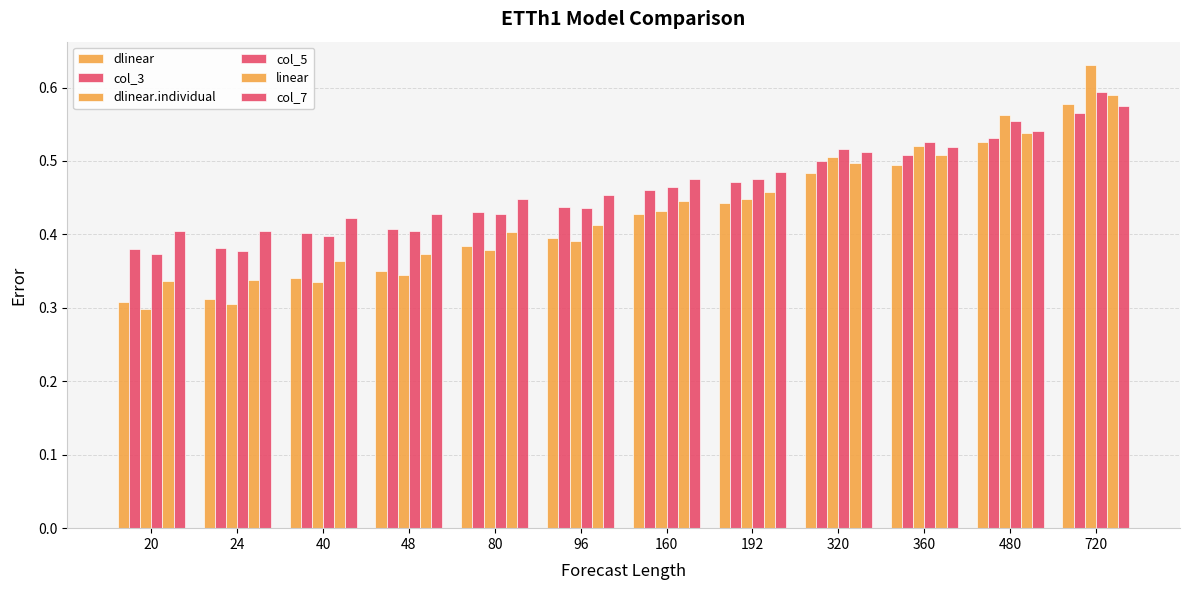

Reading left to right, extract all data points from this chart.

dlinear: 0.3	0.3	0.3	0.3	0.4	0.4	0.4	0.4	0.5	0.5	0.5	0.6
col_3: 0.4	0.4	0.4	0.4	0.4	0.4	0.5	0.5	0.5	0.5	0.5	0.6
dlinear.individual: 0.3	0.3	0.3	0.3	0.4	0.4	0.4	0.4	0.5	0.5	0.6	0.6
col_5: 0.4	0.4	0.4	0.4	0.4	0.4	0.5	0.5	0.5	0.5	0.6	0.6
linear: 0.3	0.3	0.4	0.4	0.4	0.4	0.4	0.5	0.5	0.5	0.5	0.6
col_7: 0.4	0.4	0.4	0.4	0.4	0.5	0.5	0.5	0.5	0.5	0.5	0.6